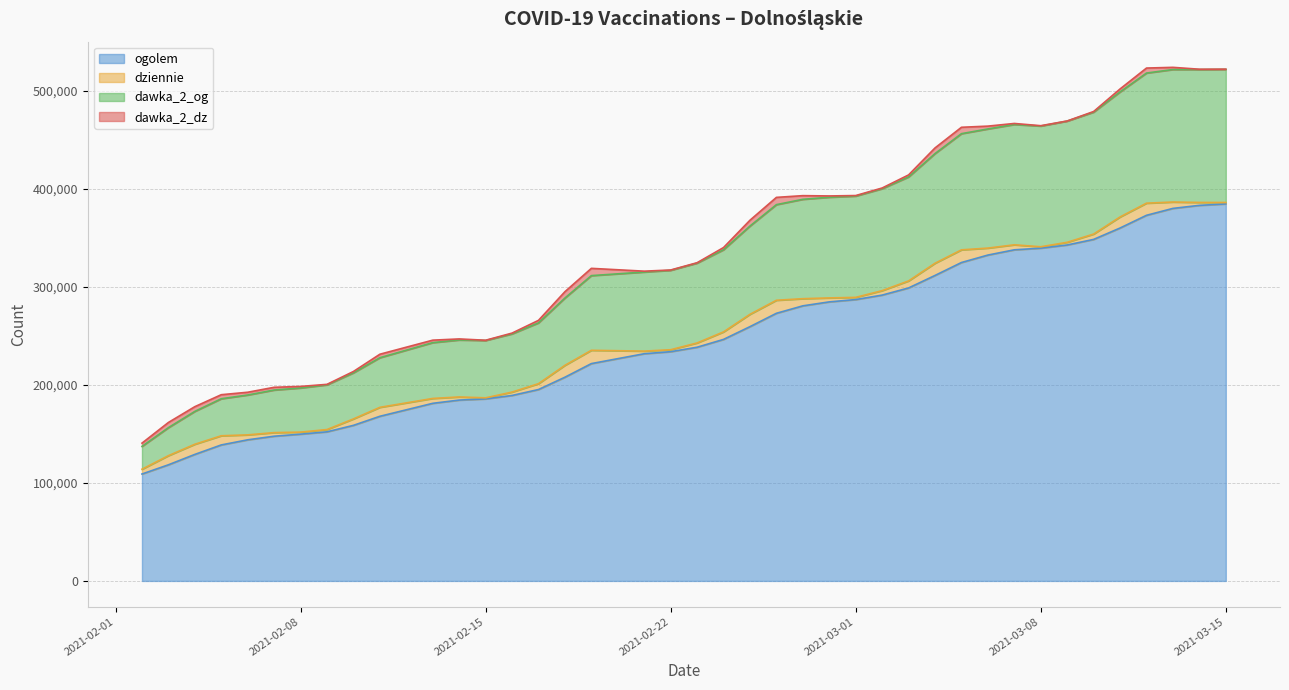

True or false: dawka_2_og and ogolem cross at least once.

False